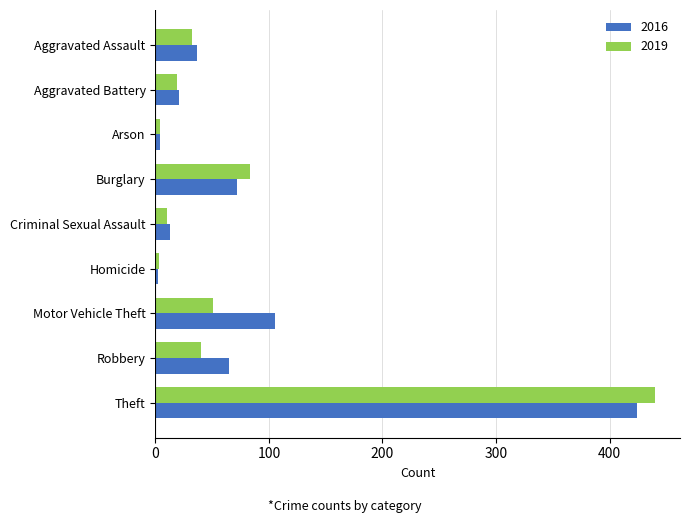

Rank the series by their maximum value, from lowest to highest.

2016, 2019